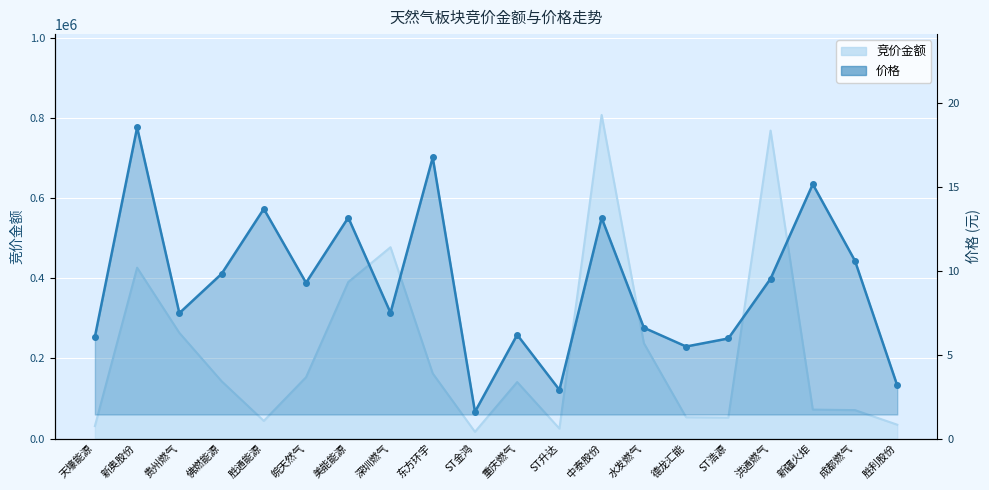

Rank the series by their maximum value, from highest to lowest.

竞价金额, 价格